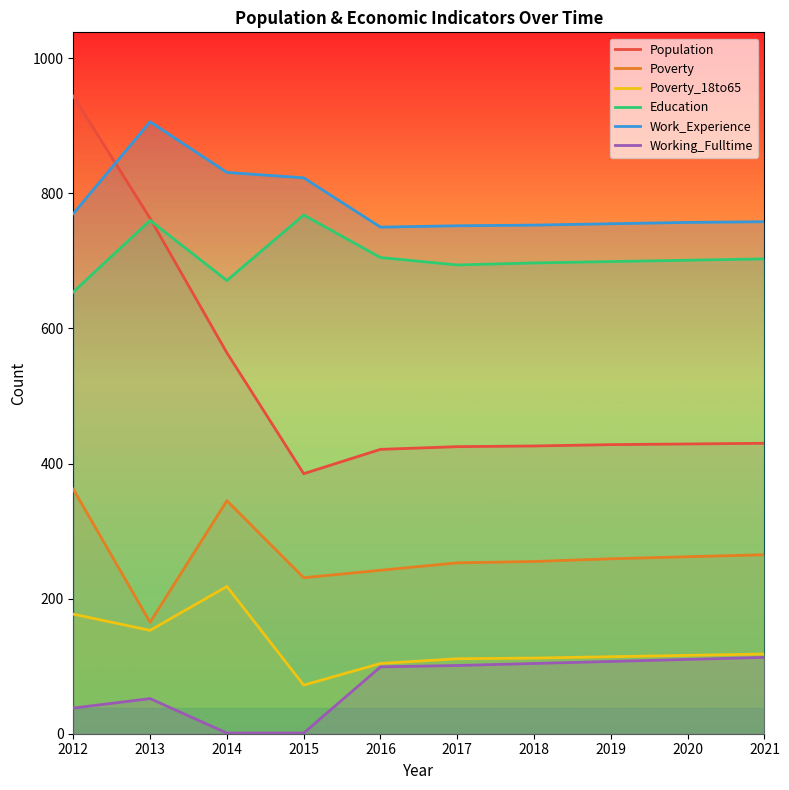

What is the smallest value displayed?

1